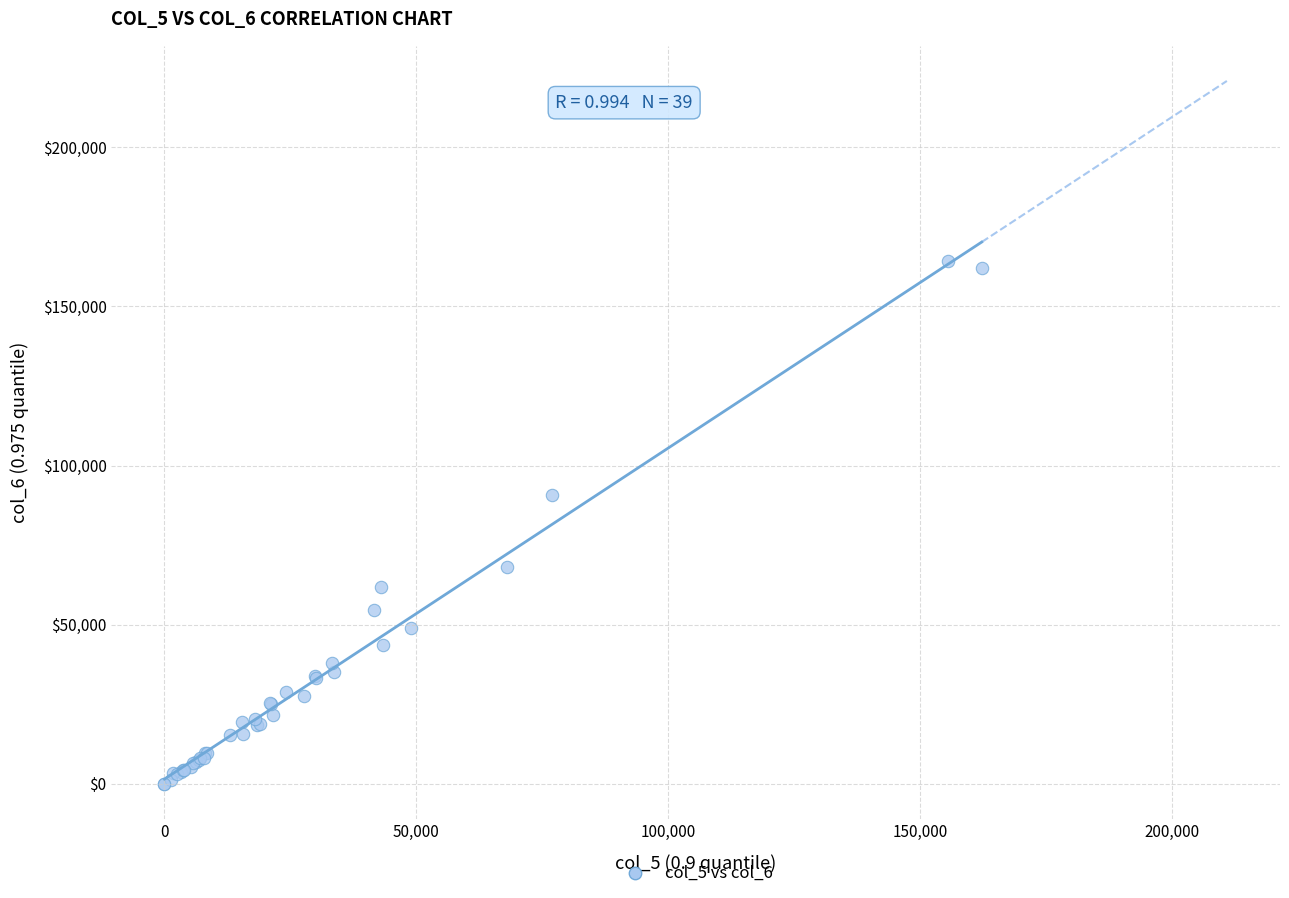

What Y value in the scatter plot is closest to 82206?

90618